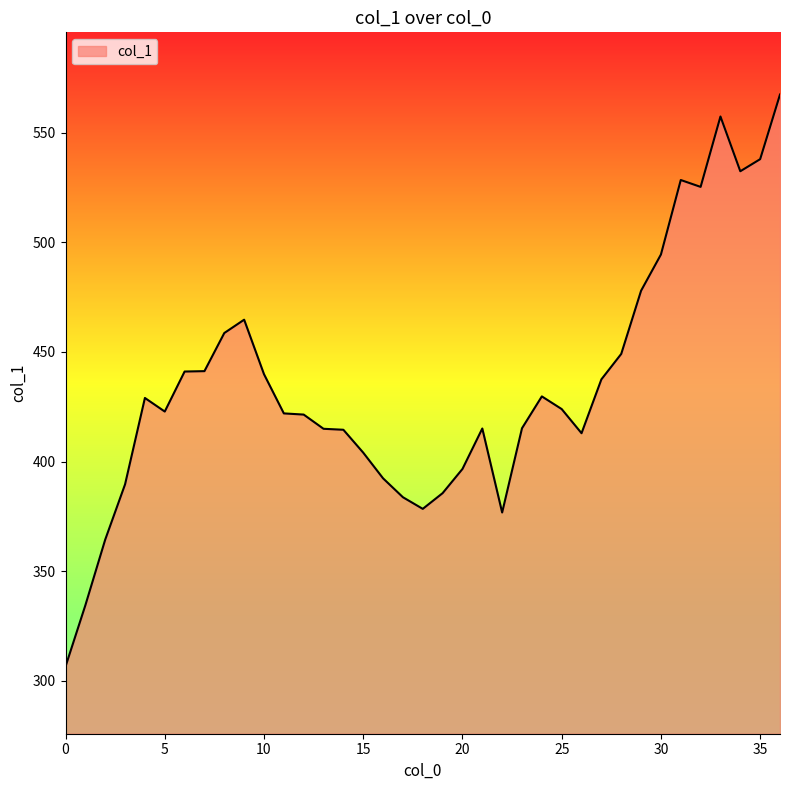

What is the smallest value displayed?

306.5